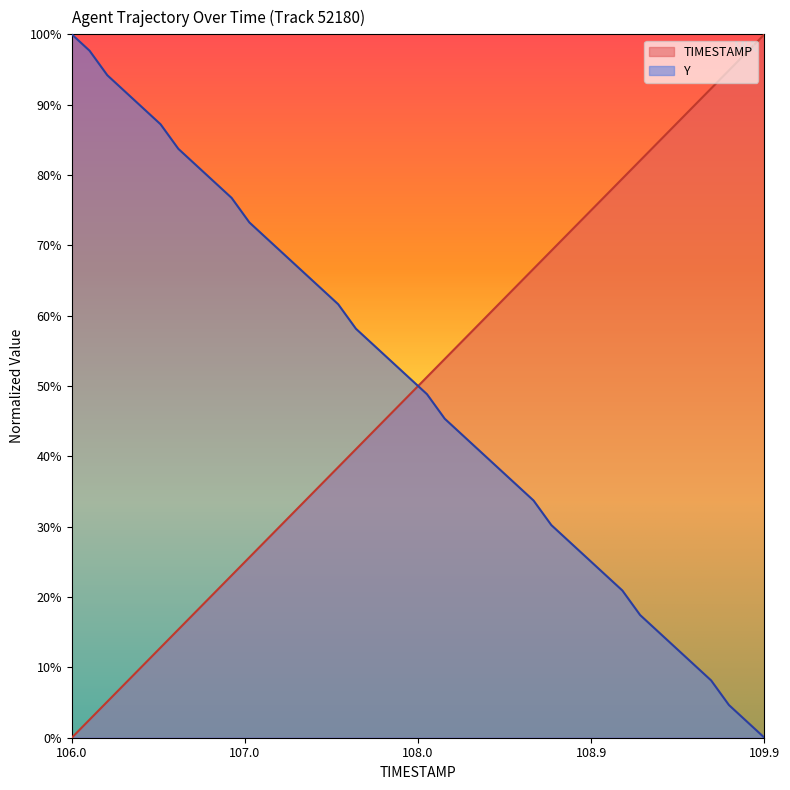

Which category has the highest value across all series?

109.9